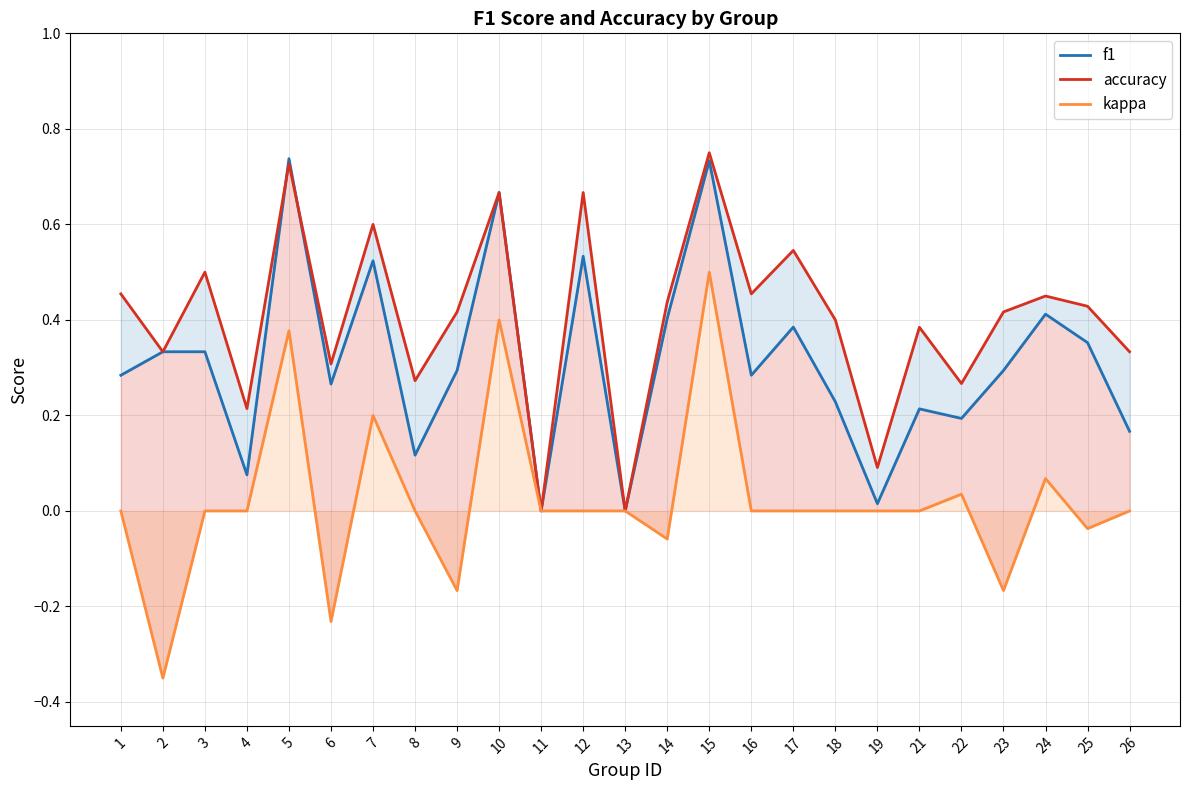

Reading left to right, transcribe all the data shown in this chart.

f1: 0.3	0.3	0.3	0.1	0.7	0.3	0.5	0.1	0.3	0.7	0.0	0.5	0.0	0.4	0.7	0.3	0.4	0.2	0.0	0.2	0.2	0.3	0.4	0.4	0.2
accuracy: 0.5	0.3	0.5	0.2	0.7	0.3	0.6	0.3	0.4	0.7	0.0	0.7	0.0	0.4	0.8	0.5	0.5	0.4	0.1	0.4	0.3	0.4	0.5	0.4	0.3
kappa: 0.0	-0.3	0.0	0.0	0.4	-0.2	0.2	0.0	-0.2	0.4	0.0	0.0	0.0	-0.1	0.5	0.0	0.0	0.0	0.0	0.0	0.0	-0.2	0.1	-0.0	0.0